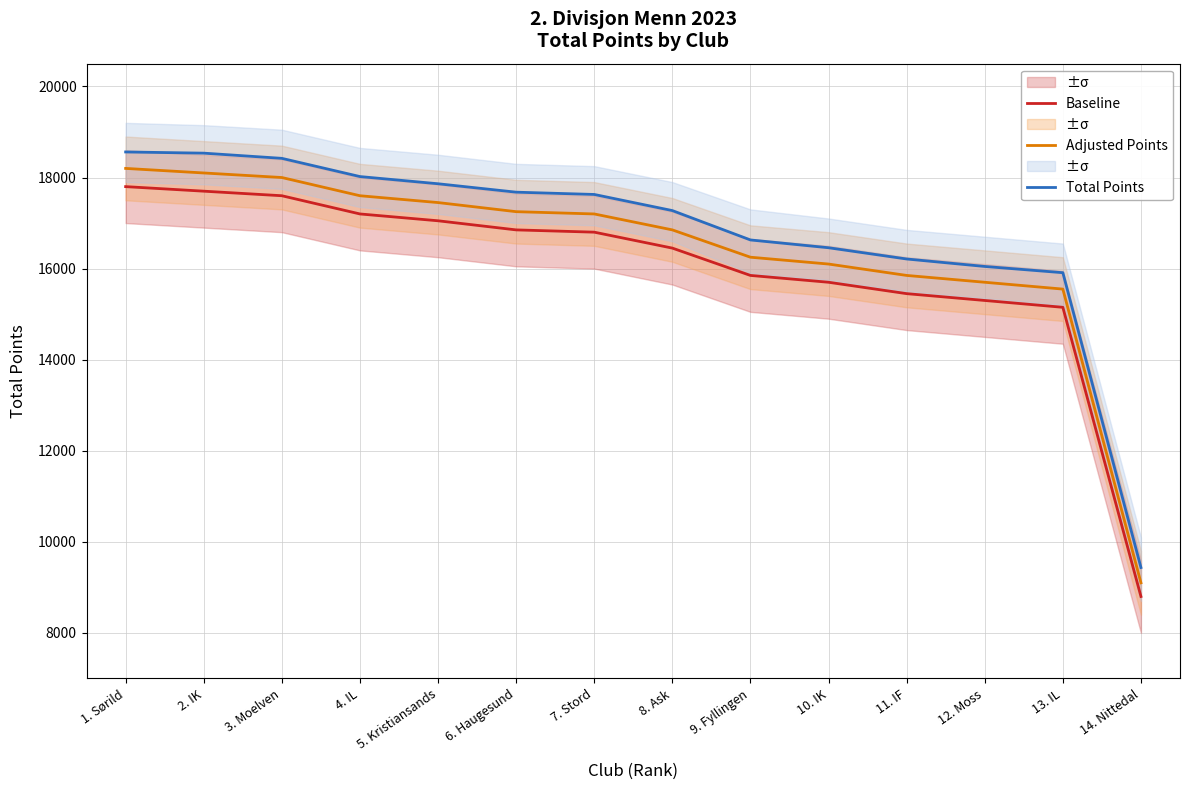

The Total Points series shows 25839 at 6. Haugesund. True or false?

False